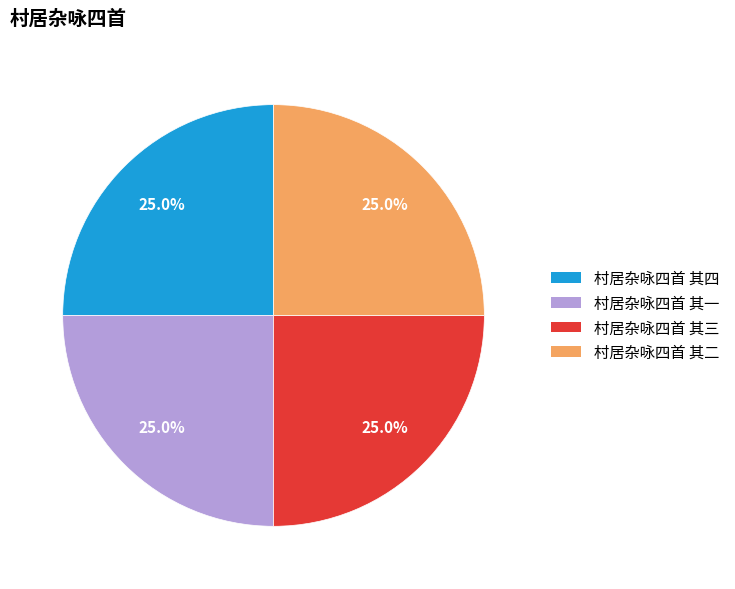

True or false: 村居杂咏四首 其一 accounts for 25% of the total.

True